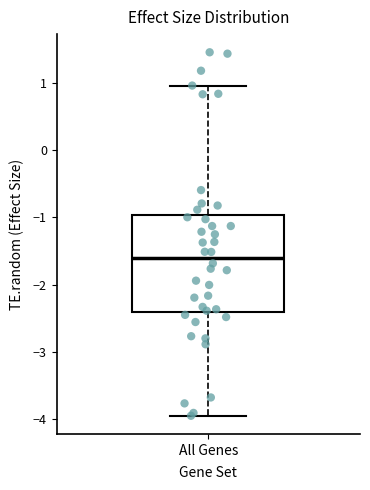

Transcribe this box plot: give where the median line is, the range the box spans, and where the two whiskers end, as read against the y-axis. The values are not printed on the chart, so give them approximately, as read against the axis.

median -1.6, box -2.4 to -1.0, whiskers -3.9 to 1.0